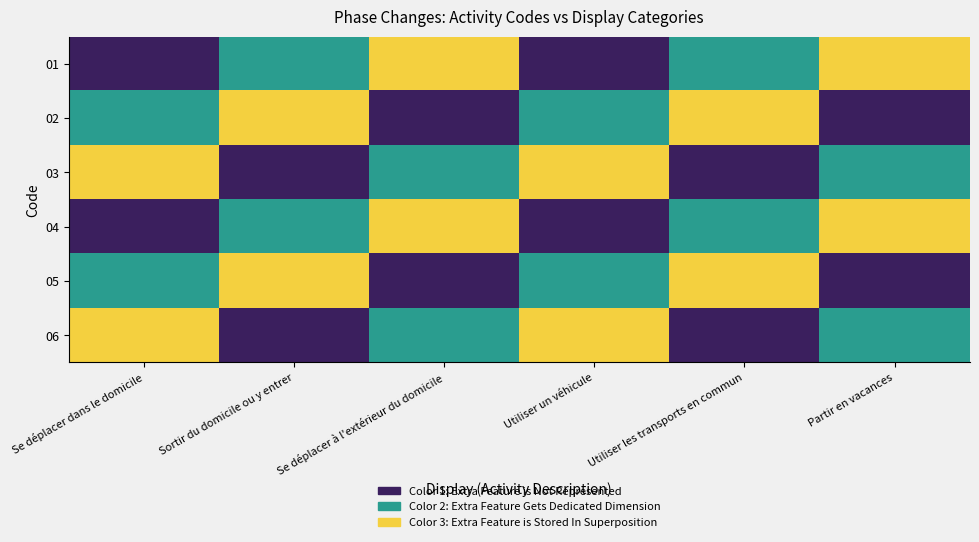

Reading left to right, transcribe all the data shown in this chart.

01: Se déplacer dans le domicile=0	Sortir du domicile ou y entrer=1	Se déplacer à l'extérieur du domicile=2	Utiliser un véhicule=0	Utiliser les transports en commun=1	Partir en vacances=2
02: Se déplacer dans le domicile=1	Sortir du domicile ou y entrer=2	Se déplacer à l'extérieur du domicile=0	Utiliser un véhicule=1	Utiliser les transports en commun=2	Partir en vacances=0
03: Se déplacer dans le domicile=2	Sortir du domicile ou y entrer=0	Se déplacer à l'extérieur du domicile=1	Utiliser un véhicule=2	Utiliser les transports en commun=0	Partir en vacances=1
04: Se déplacer dans le domicile=0	Sortir du domicile ou y entrer=1	Se déplacer à l'extérieur du domicile=2	Utiliser un véhicule=0	Utiliser les transports en commun=1	Partir en vacances=2
05: Se déplacer dans le domicile=1	Sortir du domicile ou y entrer=2	Se déplacer à l'extérieur du domicile=0	Utiliser un véhicule=1	Utiliser les transports en commun=2	Partir en vacances=0
06: Se déplacer dans le domicile=2	Sortir du domicile ou y entrer=0	Se déplacer à l'extérieur du domicile=1	Utiliser un véhicule=2	Utiliser les transports en commun=0	Partir en vacances=1